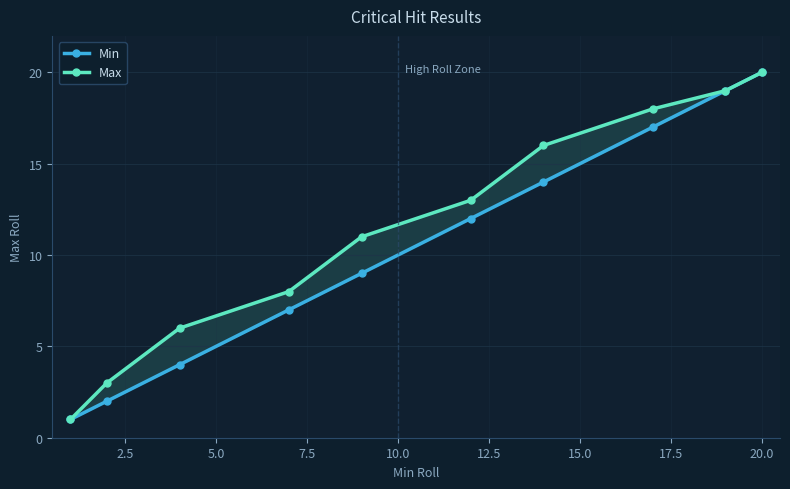

Count the number of data series in this chart.

2